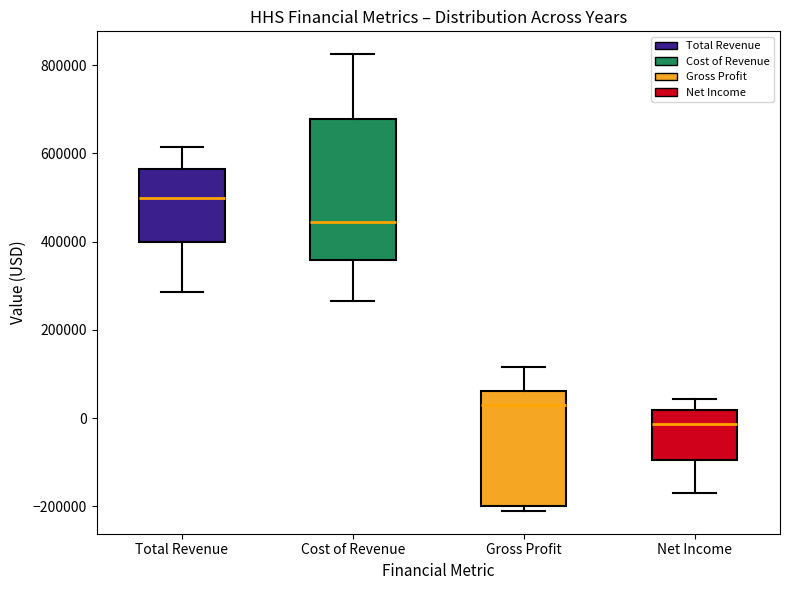

Reading left to right, transcribe this box plot: for each box, give where its median line is, the range the box spans, and where its two whiskers end, as read against the y-axis. The values are not printed on the chart, so give them approximately, as read against the axis.

Total Revenue: median 500000, box 400000 to 560000, whiskers 280000 to 620000
Cost of Revenue: median 440000, box 360000 to 680000, whiskers 260000 to 820000
Gross Profit: median 40000, box -200000 to 60000, whiskers -220000 to 120000
Net Income: median -20000, box -100000 to 20000, whiskers -180000 to 40000